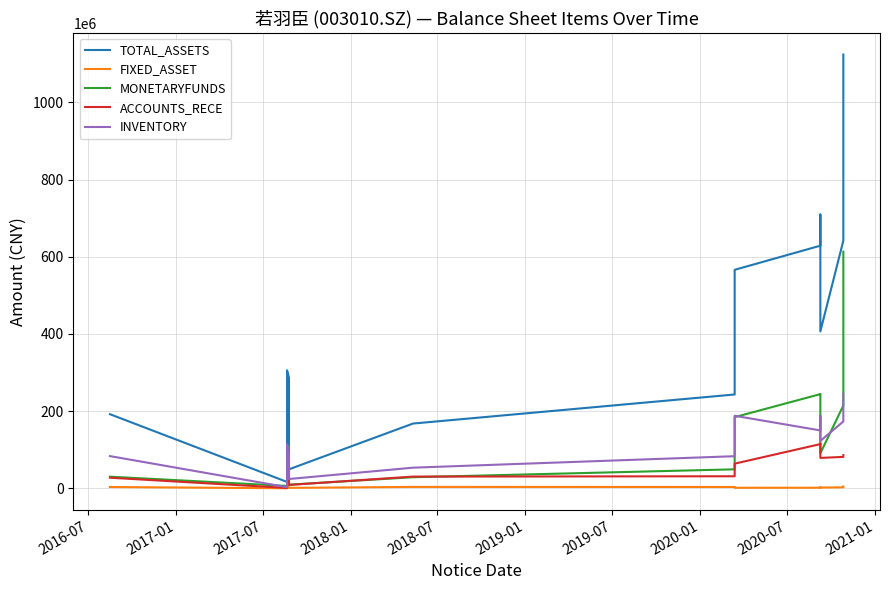

Reading right to left, list all the values displayed in this chart.

TOTAL_ASSETS: 1124239350.8	641737460.5	406613824.0	709576407.8	628815887.4	566327400.0	243214700.0	167828699.9	49276969.9	286244281.7	305853751.2	16522383.7	192103054.2
FIXED_ASSET: 4710248.5	2601747.7	2009624.6	2560263.9	1551976.6	1384600.0	3490400.0	3653414.0	1203192.2	3021529.4	2737807.2	89320.2	3426677.0
MONETARYFUNDS: 613218348.5	214560502.8	90829509.8	244141178.2	244135082.3	184464800.0	49251200.0	28746999.2	9441087.7	109501033.3	58938202.5	6129251.3	30176907.2
ACCOUNTS_RECE: 86038210.2	81396159.6	78827269.9	116021078.1	114621805.2	63883400.0	31232700.0	30406420.9	8744650.8	54276698.4	54750365.5	962367.5	27484611.2
INVENTORY: 245407486.4	173249022.1	122820922.9	187759758.5	150001173.5	188019400.0	83248700.0	53497565.4	24167822.2	80999010.5	114002423.4	2965972.7	83512887.0